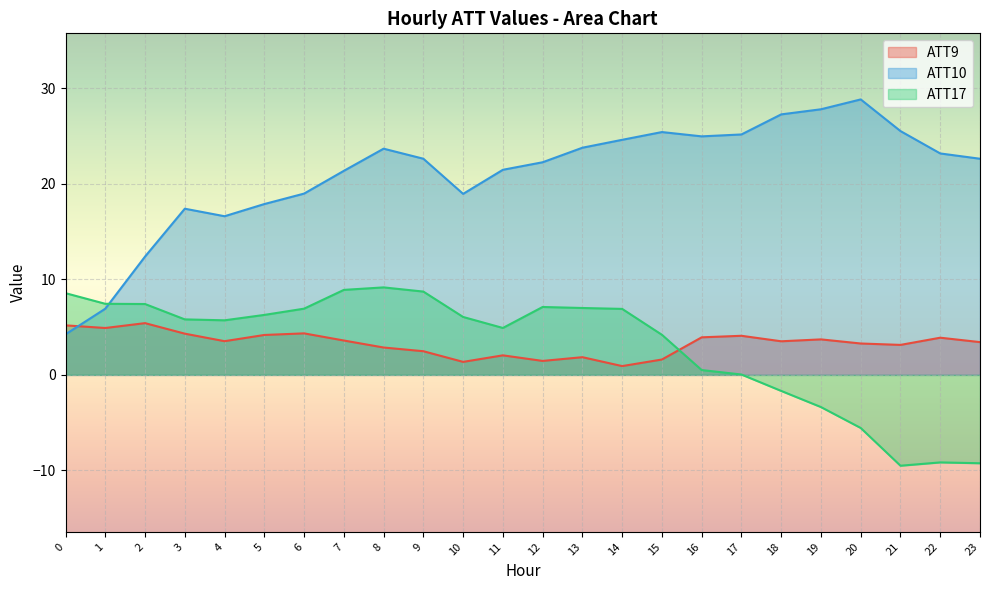

Where do ATT17 and ATT10 first cross each other?

1 and 2